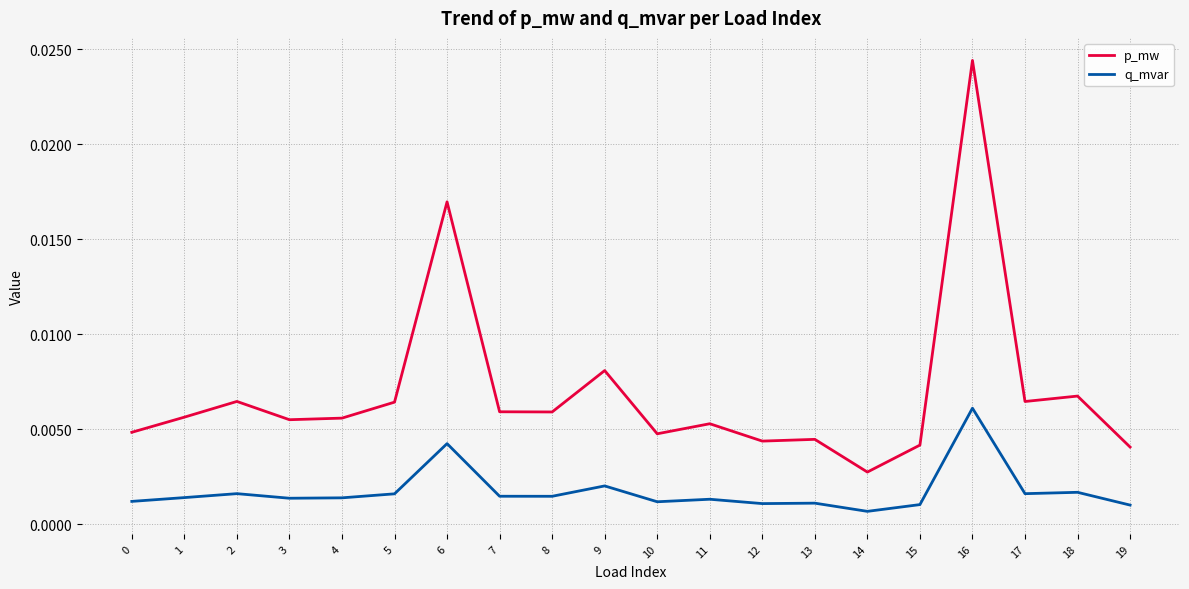

Is the value of p_mw at 5 greater than the value of q_mvar at 18?

Yes